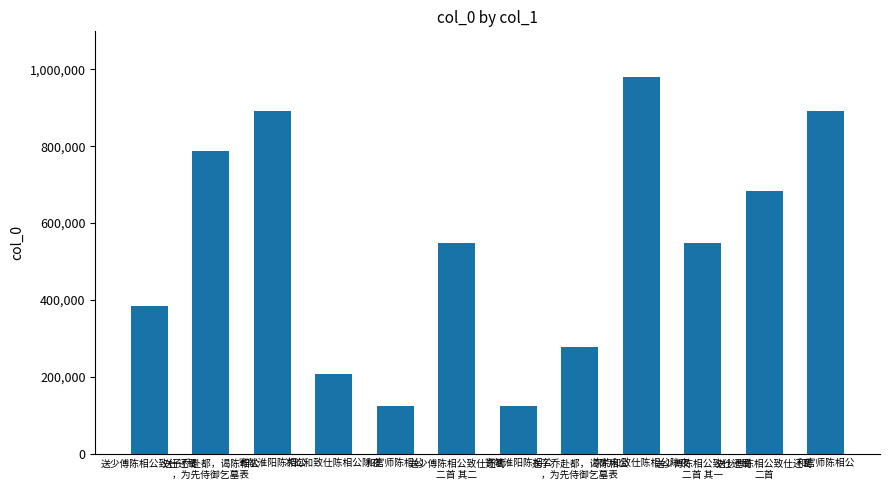

What is the label of the 1st bar from the left?

送少傅陈相公致仕还蜀